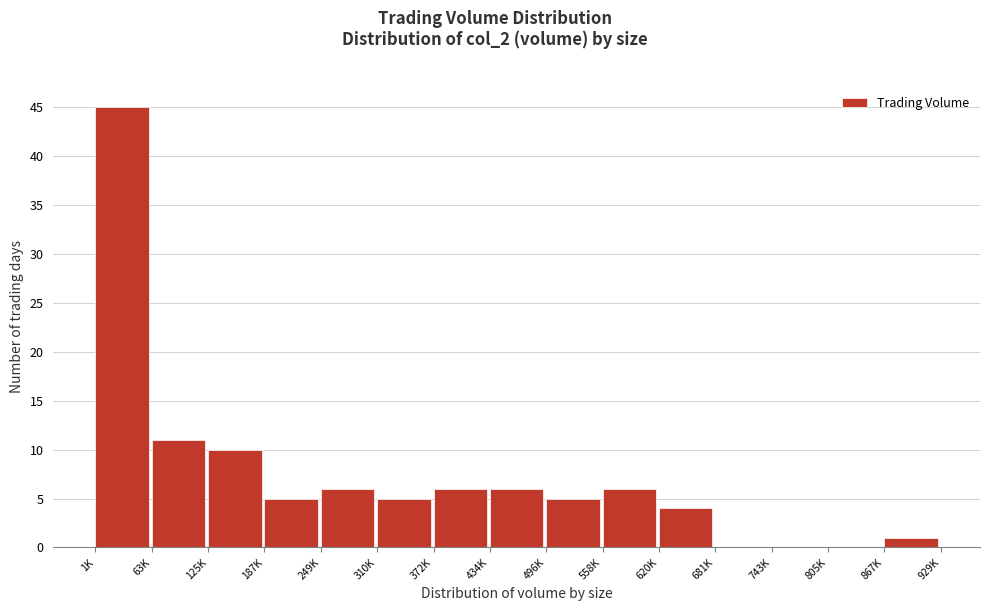

Which label corresponds to the largest value in the chart?

1K